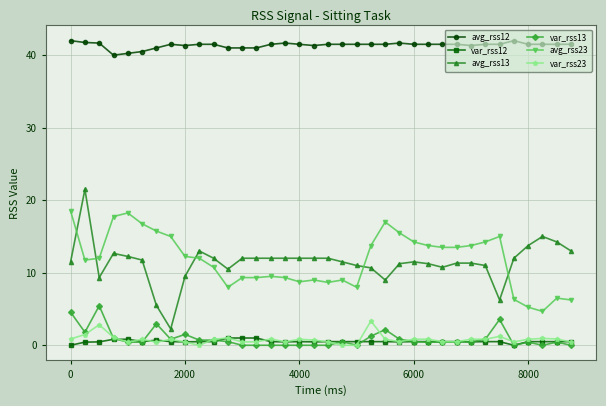

What are all the series names shown in the legend?

avg_rss12, var_rss12, avg_rss13, var_rss13, avg_rss23, var_rss23